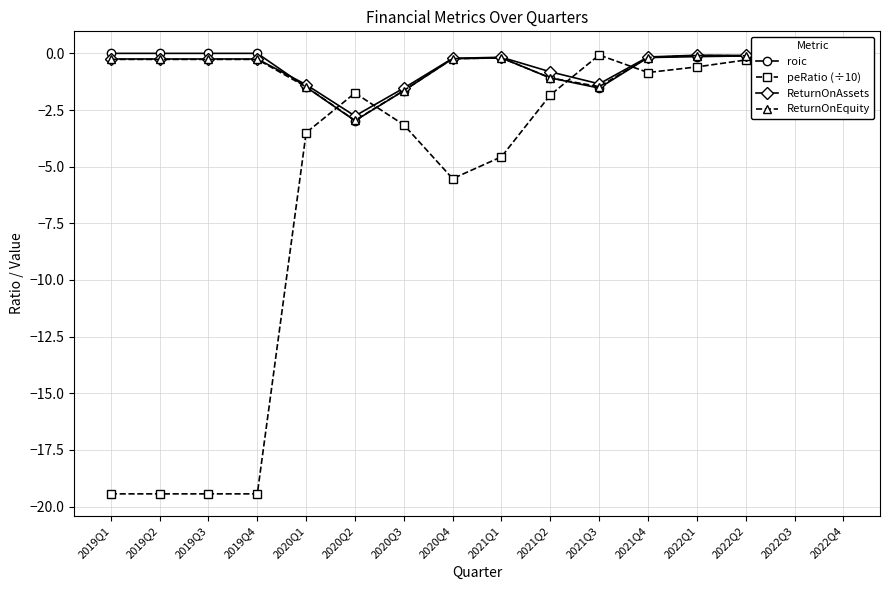

What is the label of the 6th point from the left?

2020Q2